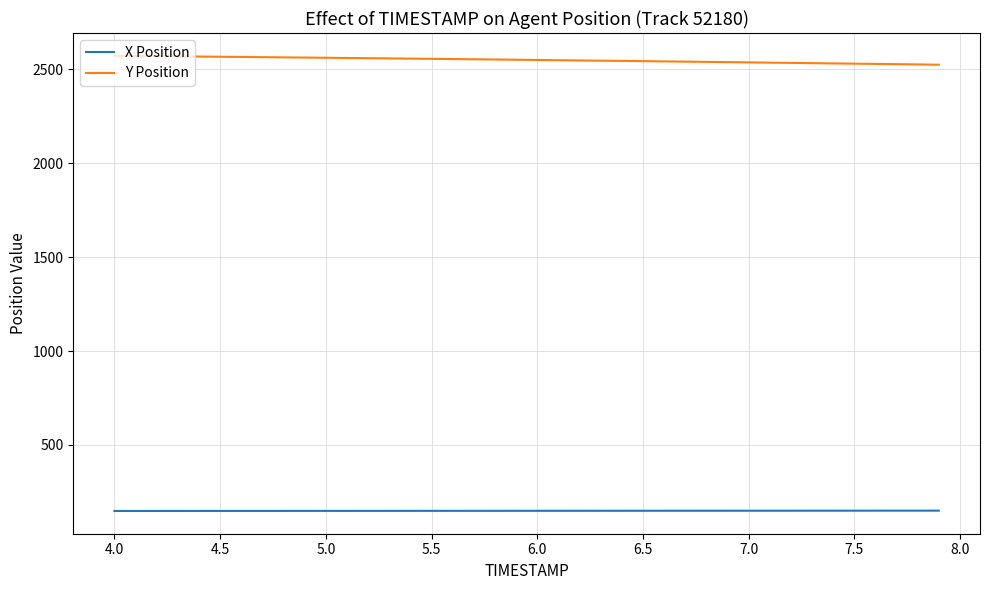

What is the maximum value shown in the chart?

2571.0